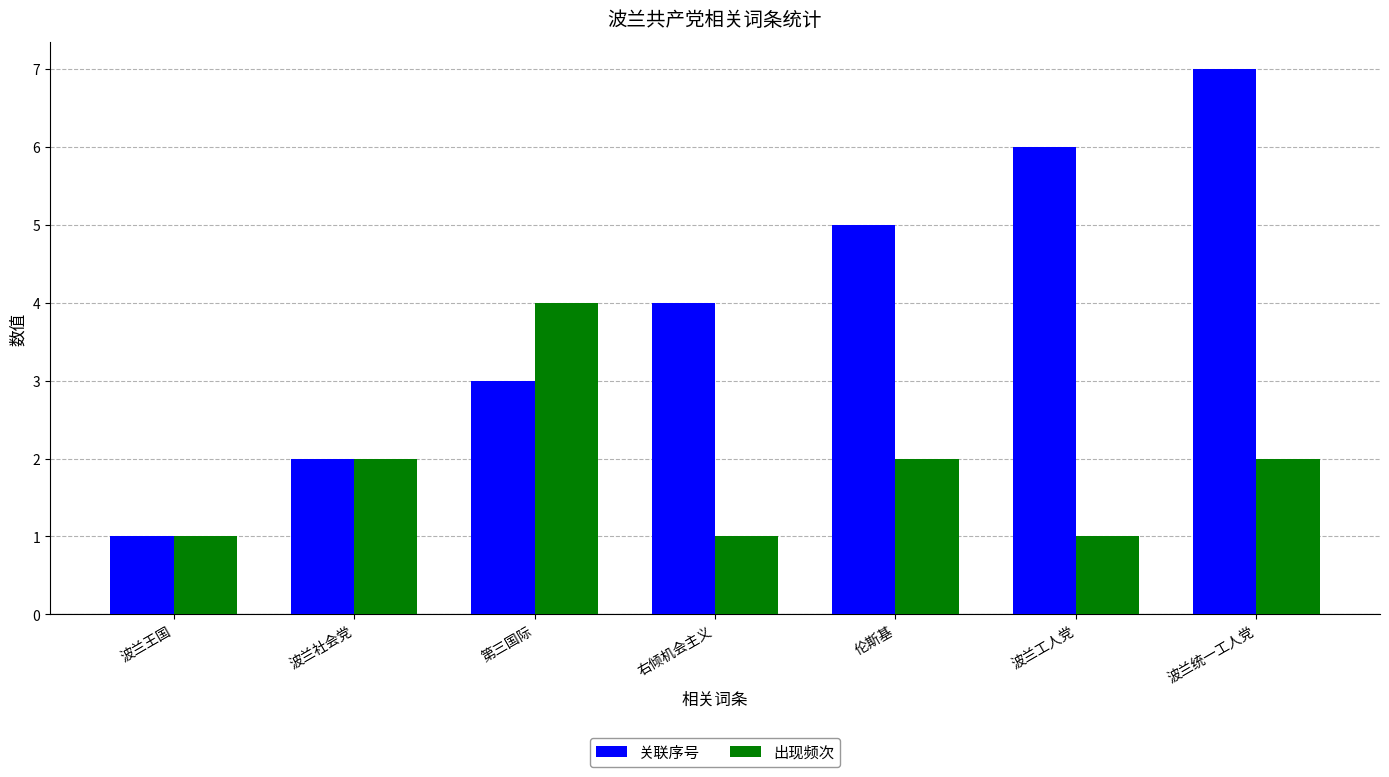

What is the difference between the maximum and minimum values in the 关联序号 series?

6